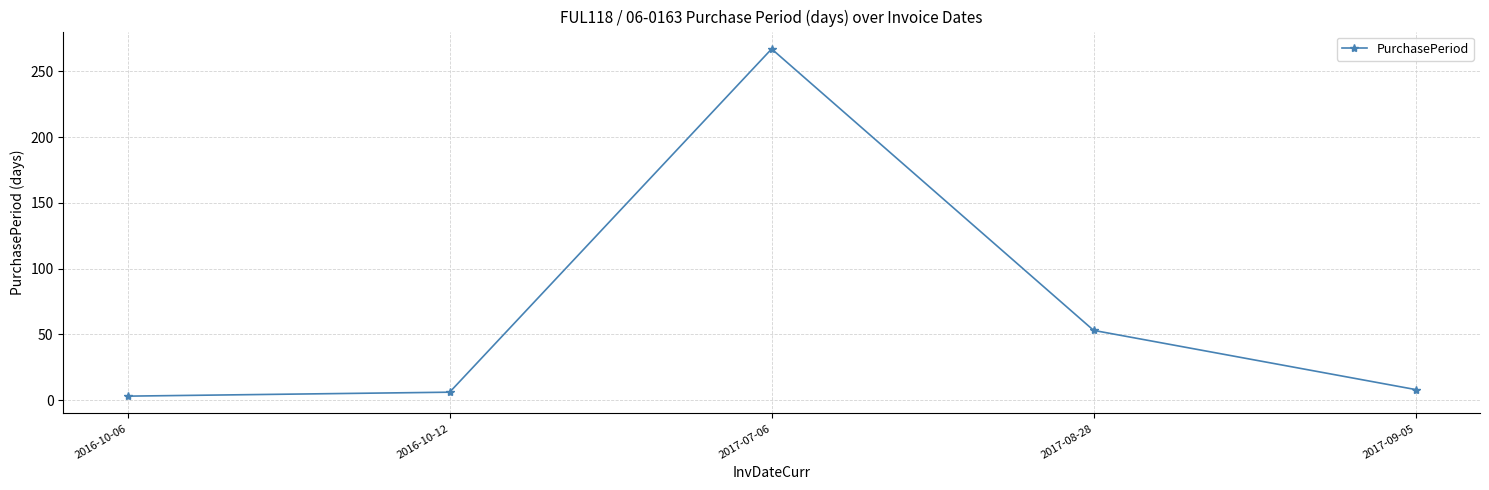

At which label is the value closest to 135?

2017-08-28